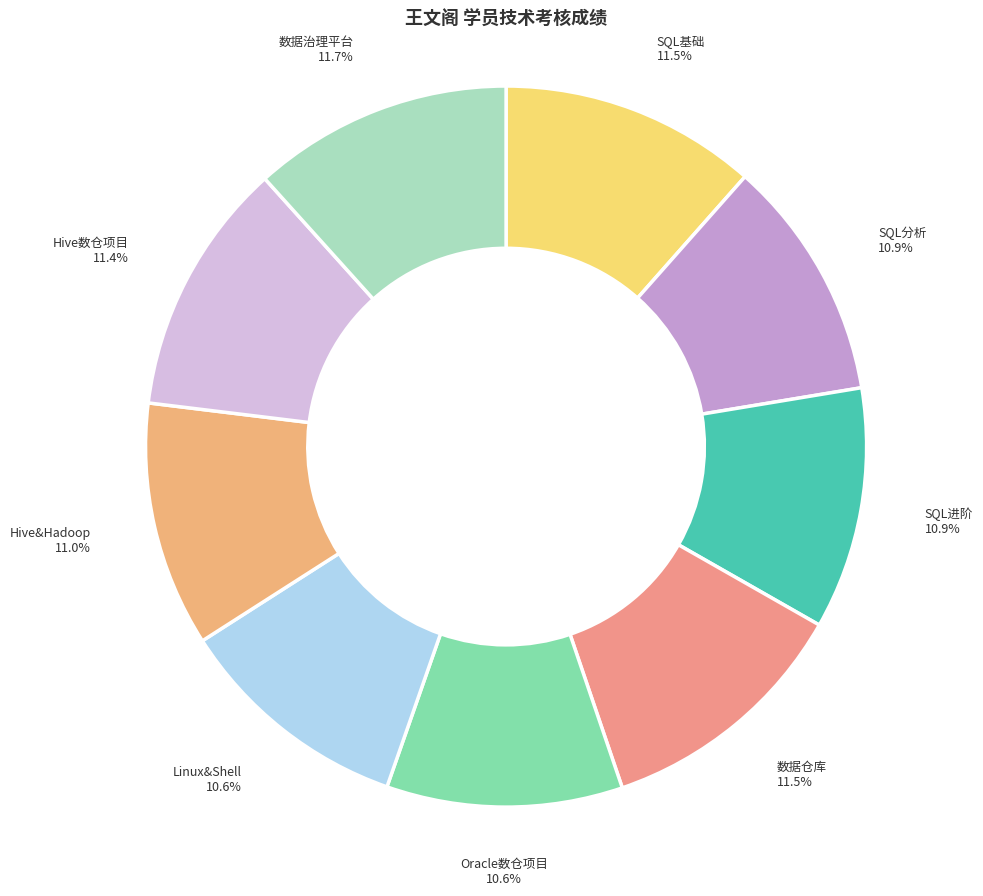

How many segments does this pie chart have?

9